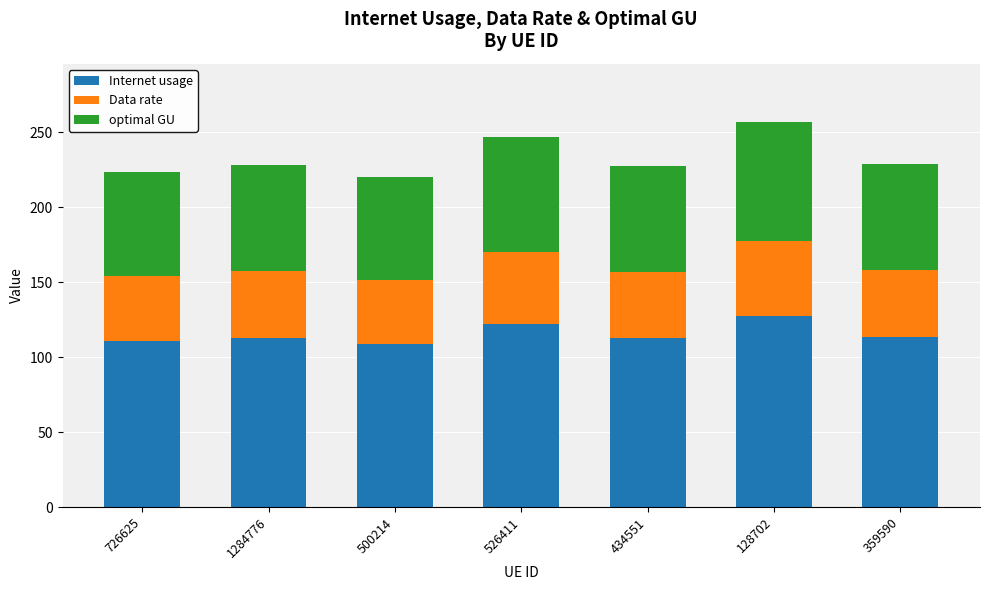

Is it true that Internet usage equals 46.7 at 500214?

False